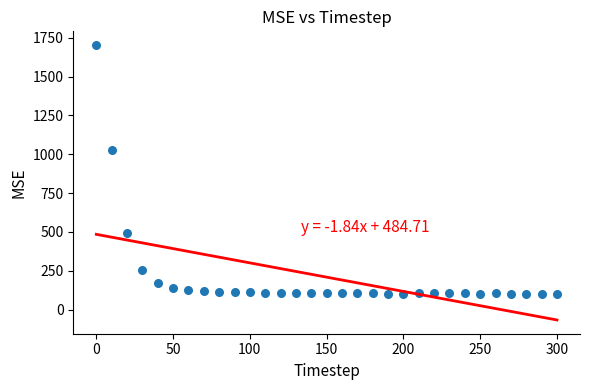

What is the range of Y values (max minus min)?

1602.5